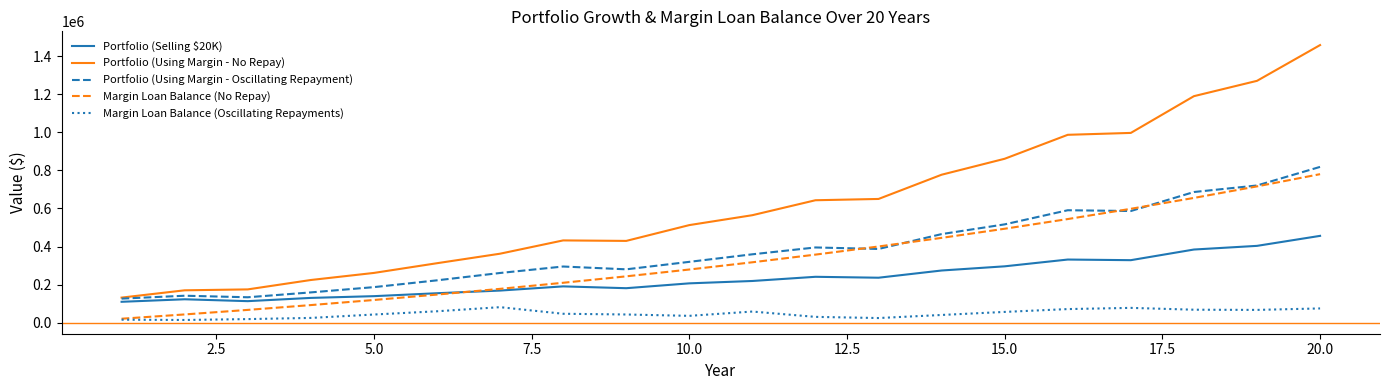

Which series has the largest total across all categories?

Portfolio (Using Margin - No Repay)